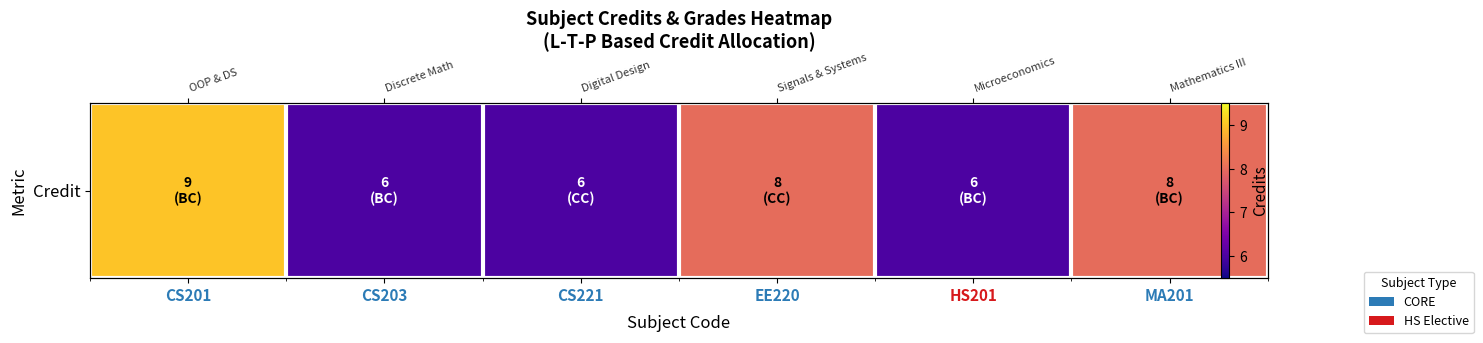

Which label corresponds to the largest value in the chart?

CS201